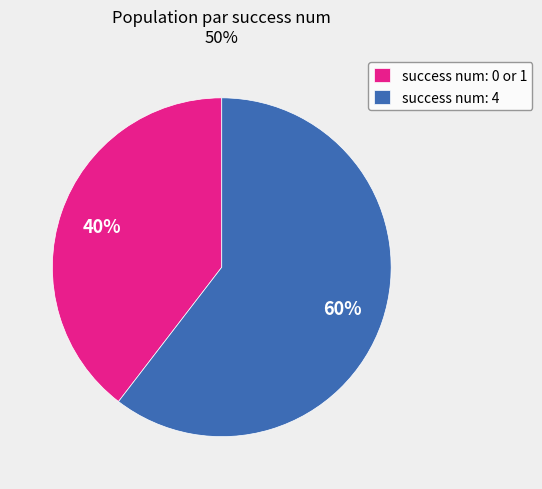

True or false: success num: 0 or 1 accounts for 48% of the total.

False